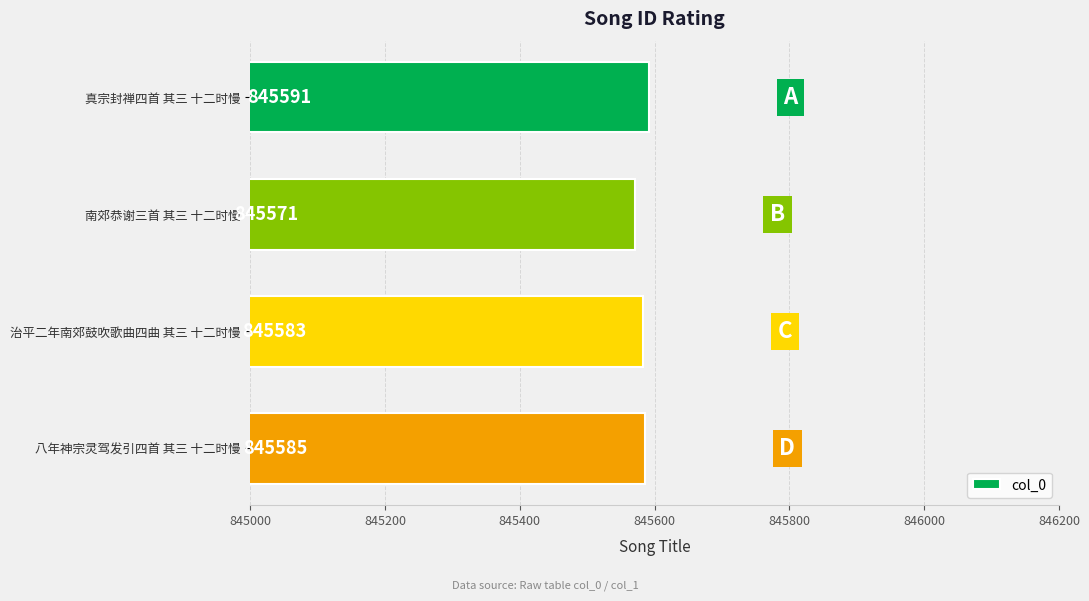

Between 治平二年南郊鼓吹歌曲四曲 其三 十二时慢 and 南郊恭谢三首 其三 十二时慢, which is larger?

治平二年南郊鼓吹歌曲四曲 其三 十二时慢